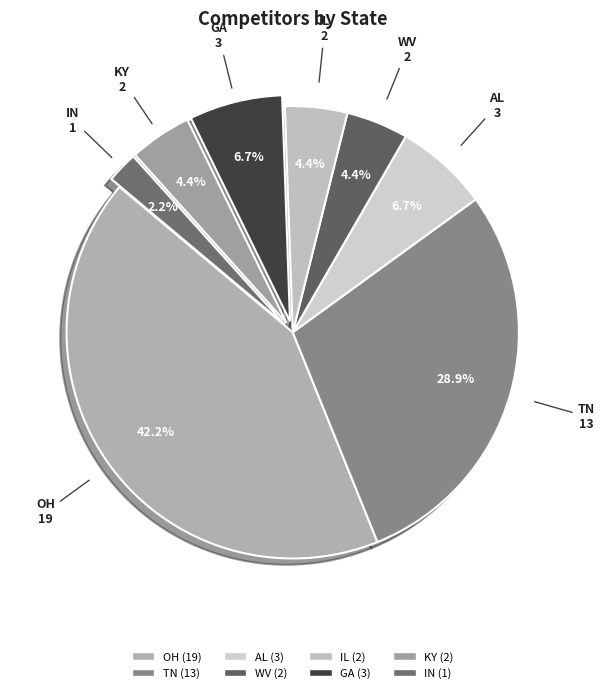

Is the sum of IL and KY greater than half?

No